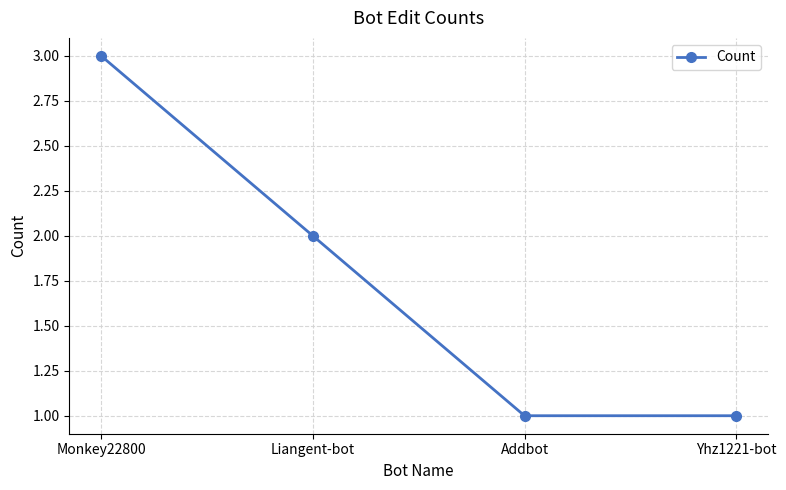

What is the difference between the values at Monkey22800 and Addbot?

2